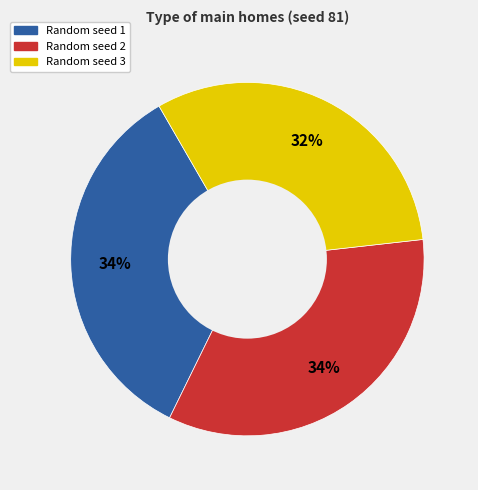

Approximately how many times larger is the value at Random seed 1 compared to Random seed 2?

1.0